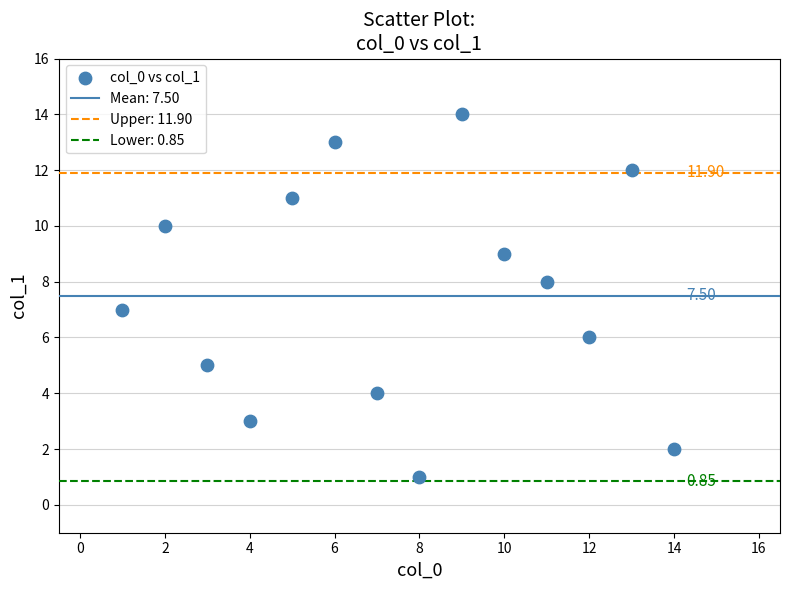

What is the range of Y values (max minus min)?

13